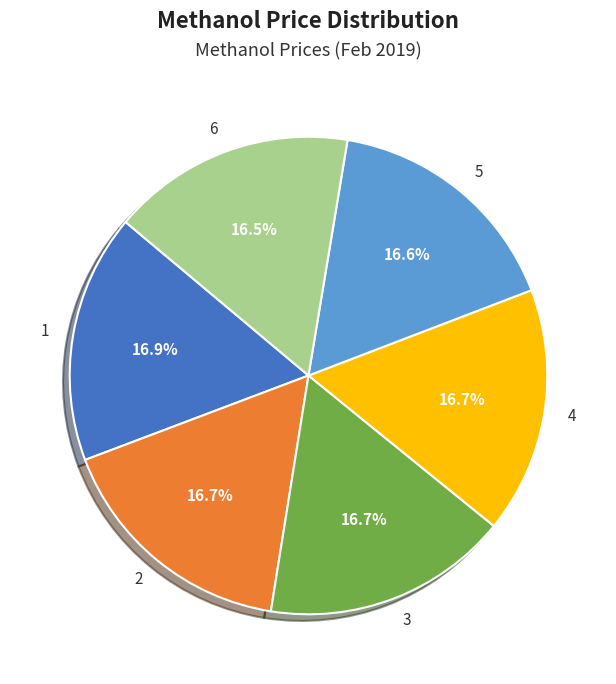

What percentage do 4 and 2 together represent?

33.4%